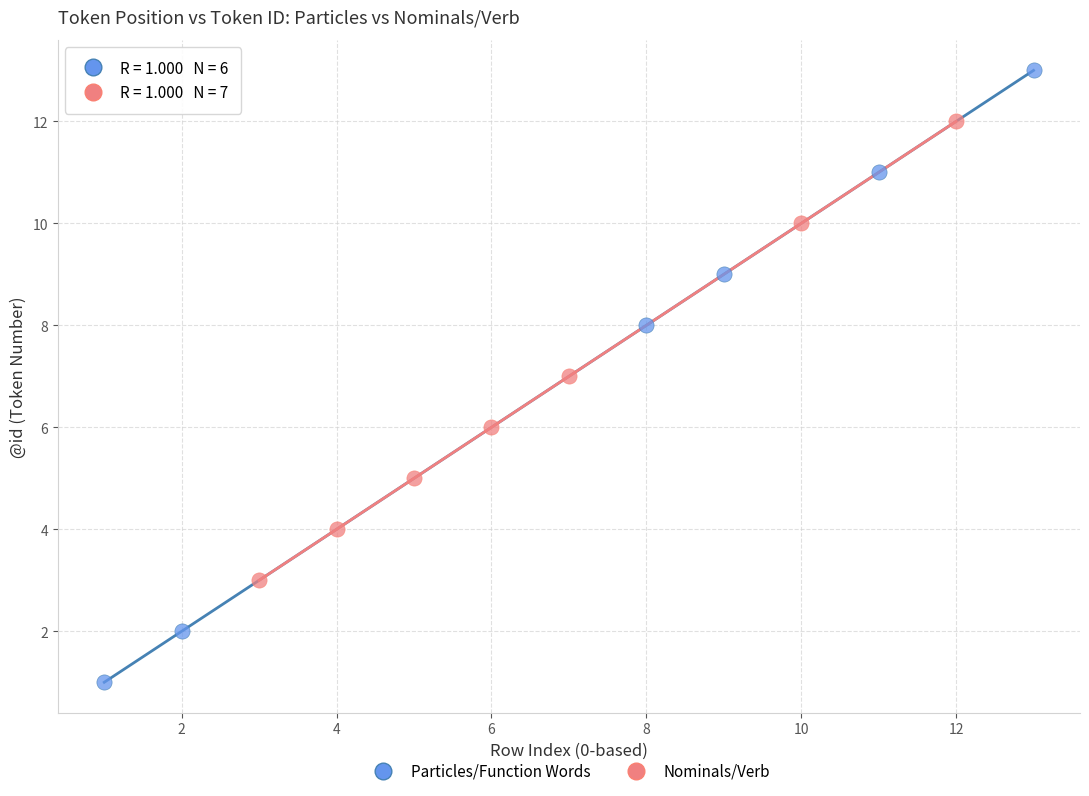

Which series contains the highest Y value?

Particles/Function Words